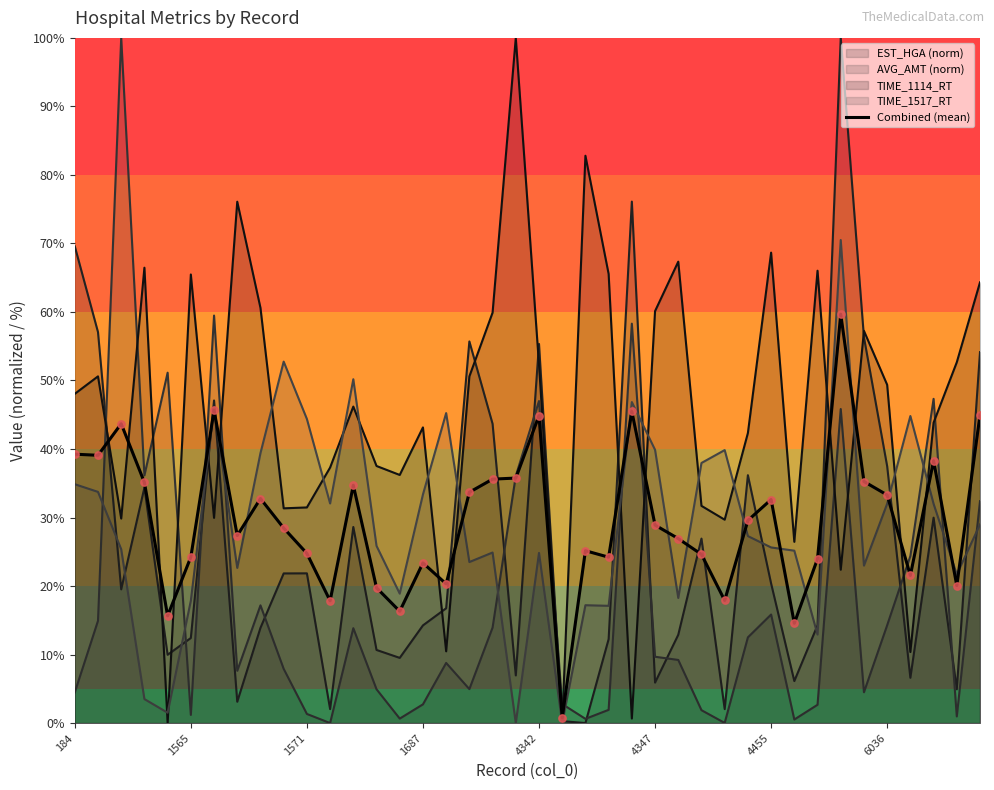

Which series has the largest total across all categories?

TIME_1114_RT